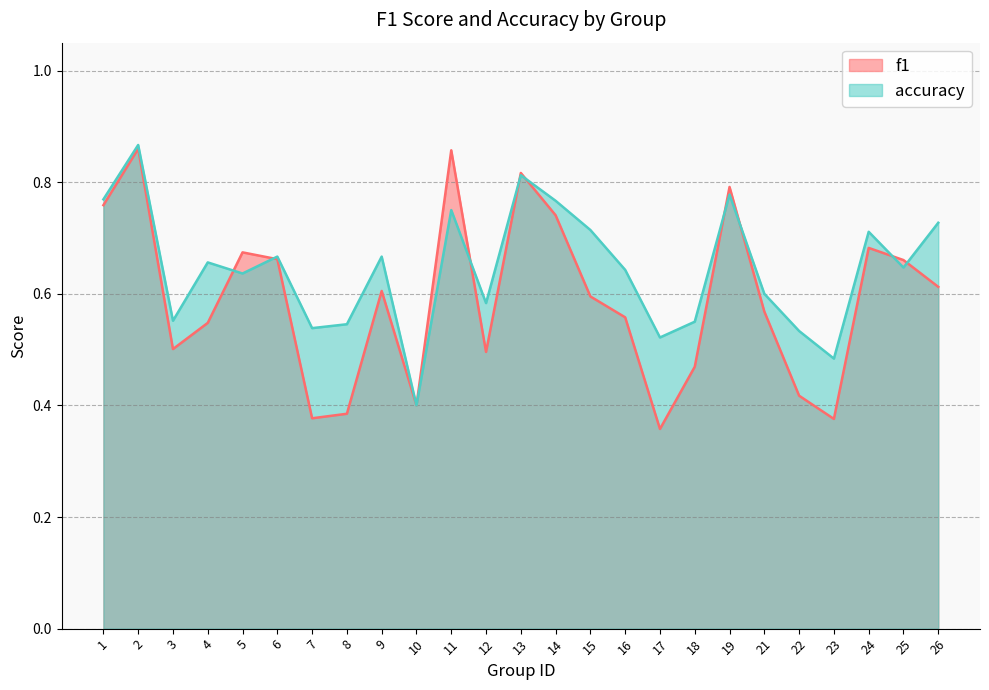

True or false: accuracy and f1 intersect in this chart.

True